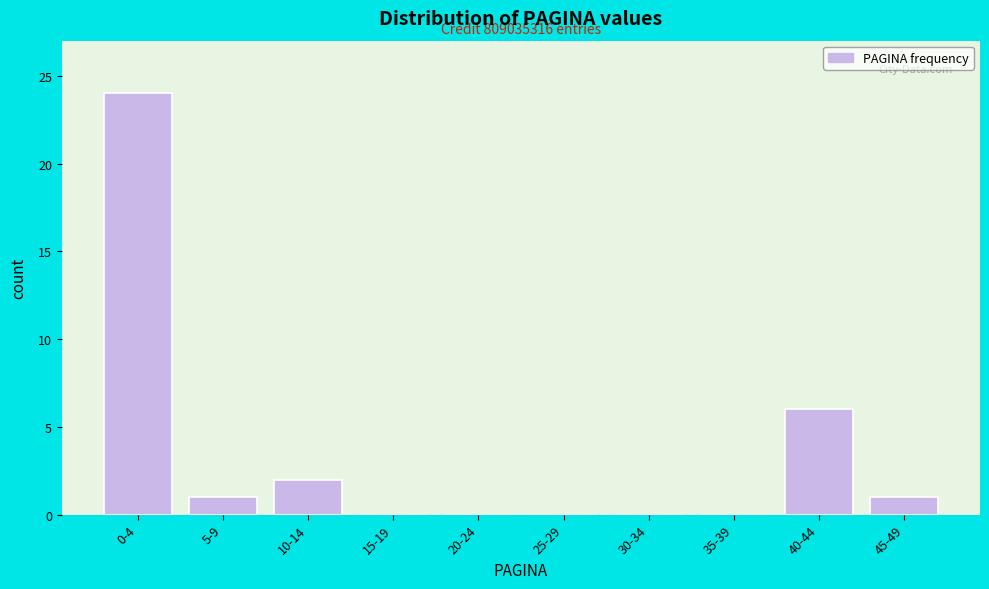

Reading left to right, list all the values displayed in this chart.

0-4=24	5-9=1	10-14=2	15-19=0	20-24=0	25-29=0	30-34=0	35-39=0	40-44=6	45-49=1